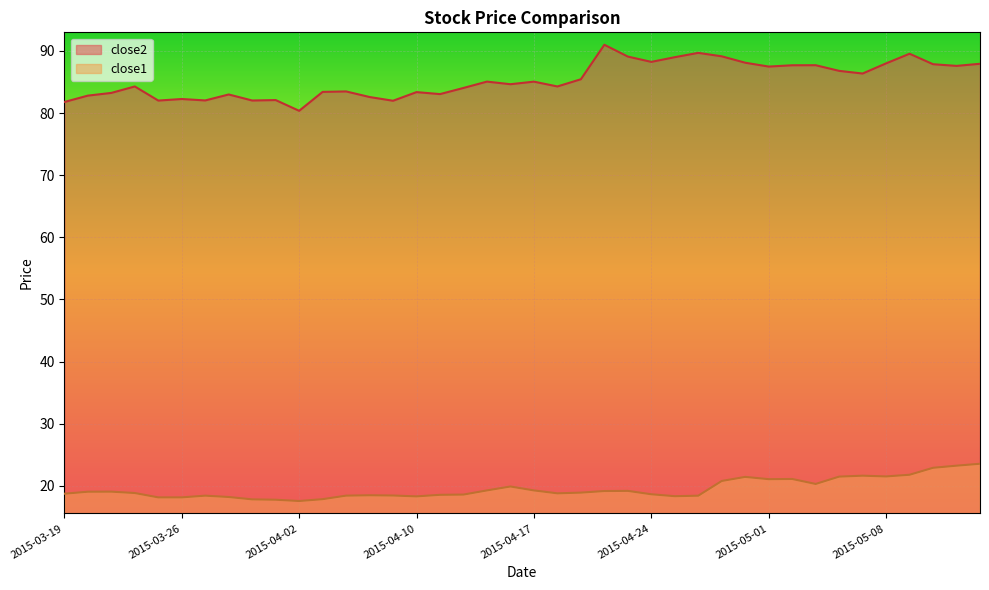

What is the approximate value of close2 at 2015-03-24?

84.3